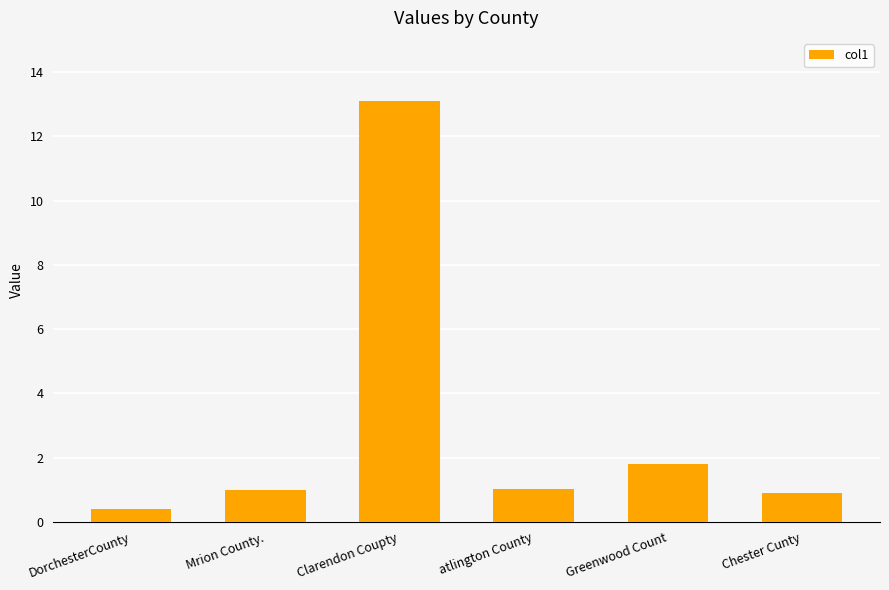

What is the label of the 1st bar from the left?

DorchesterCounty